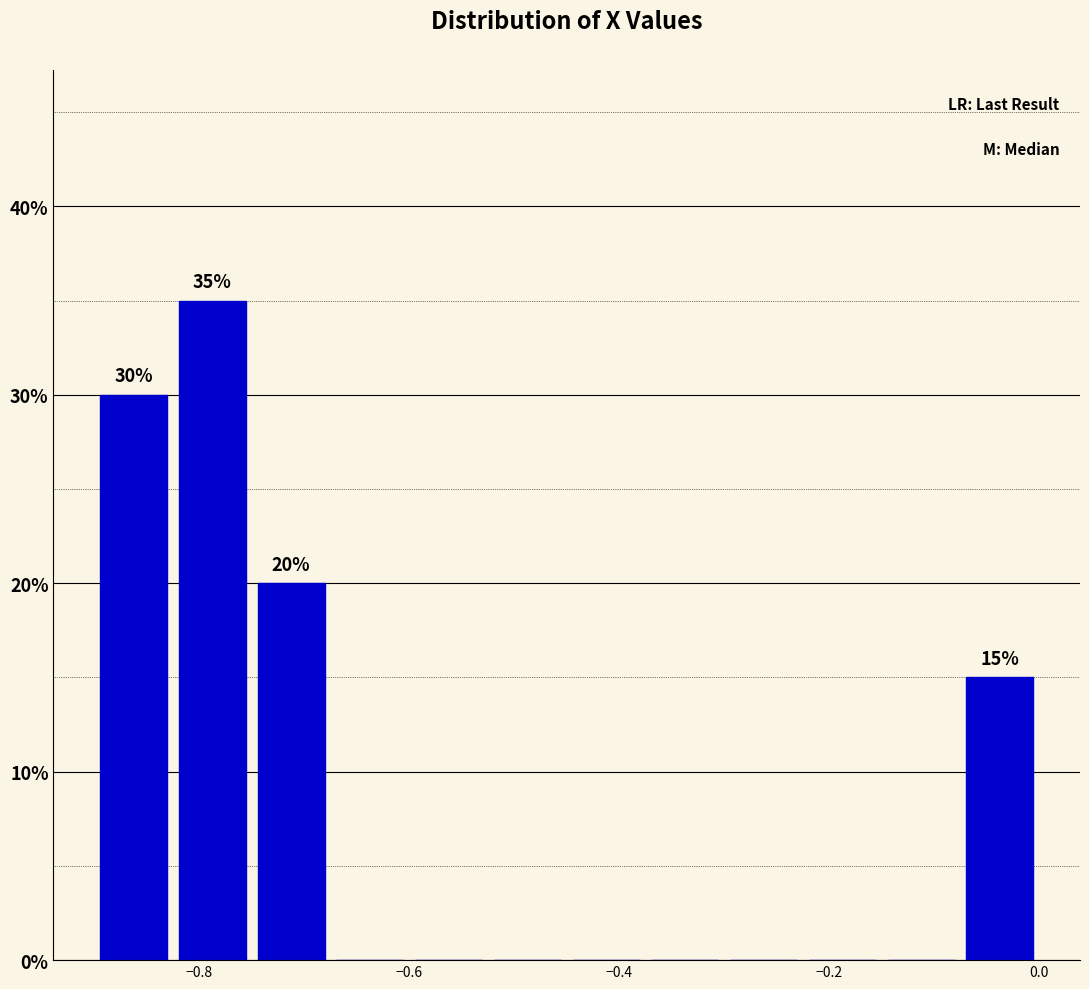

Read against the x-axis, roughly where is the centre of the tallest bar?

-0.78